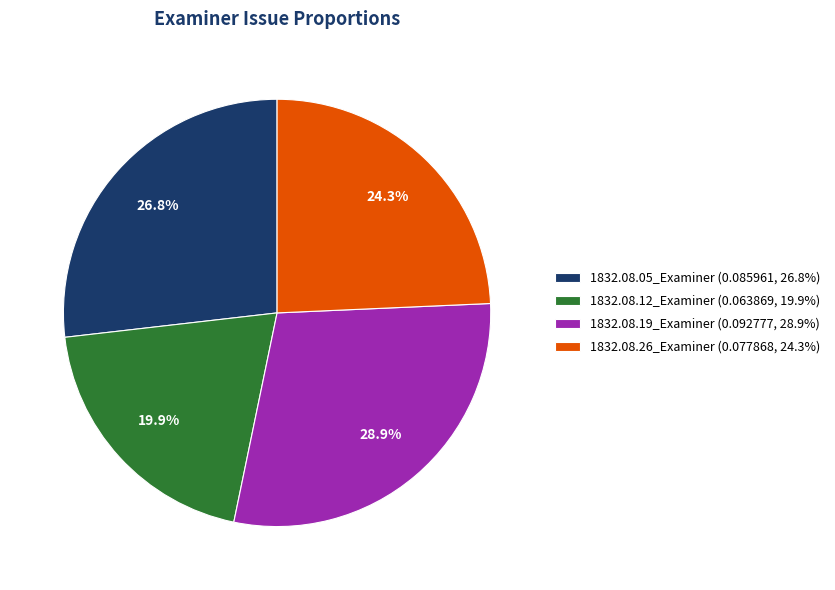

Is it true that 1832.08.12_Examiner is 27% of the pie?

False